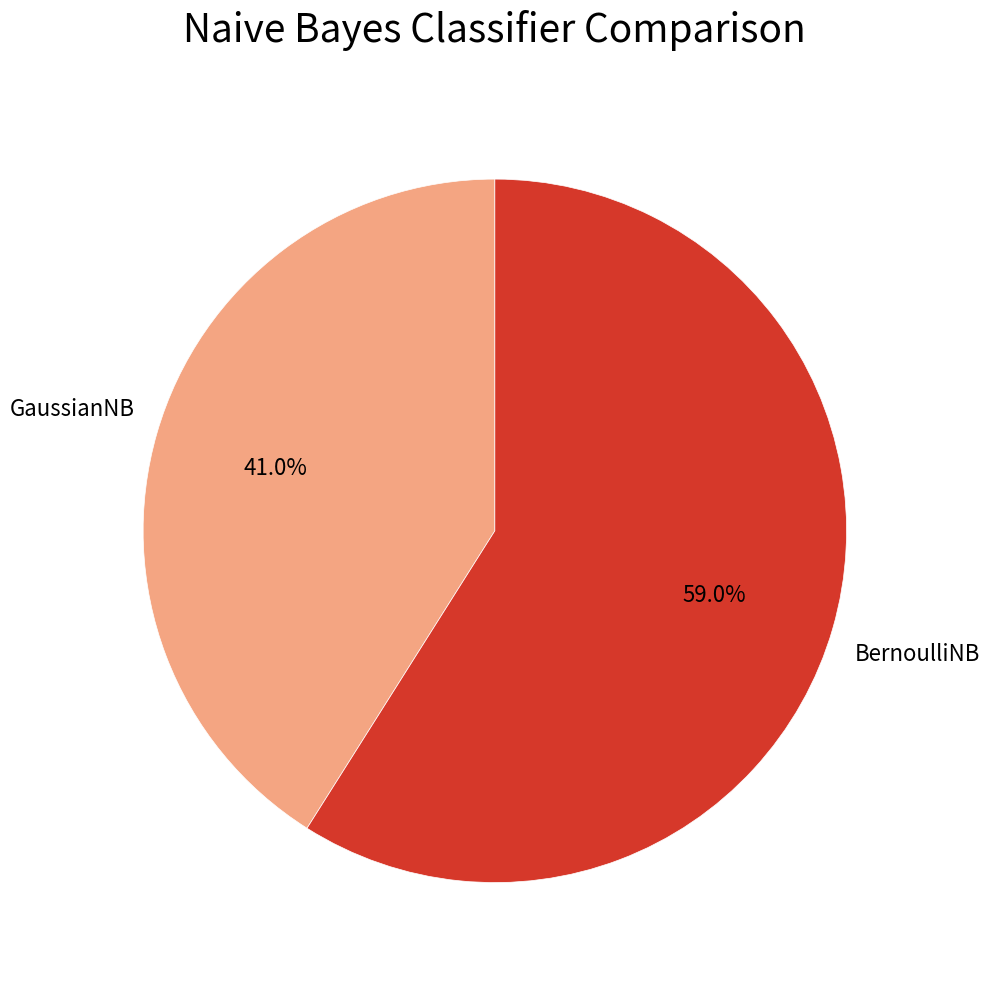

To the nearest percent, what portion does BernoulliNB represent?

59%